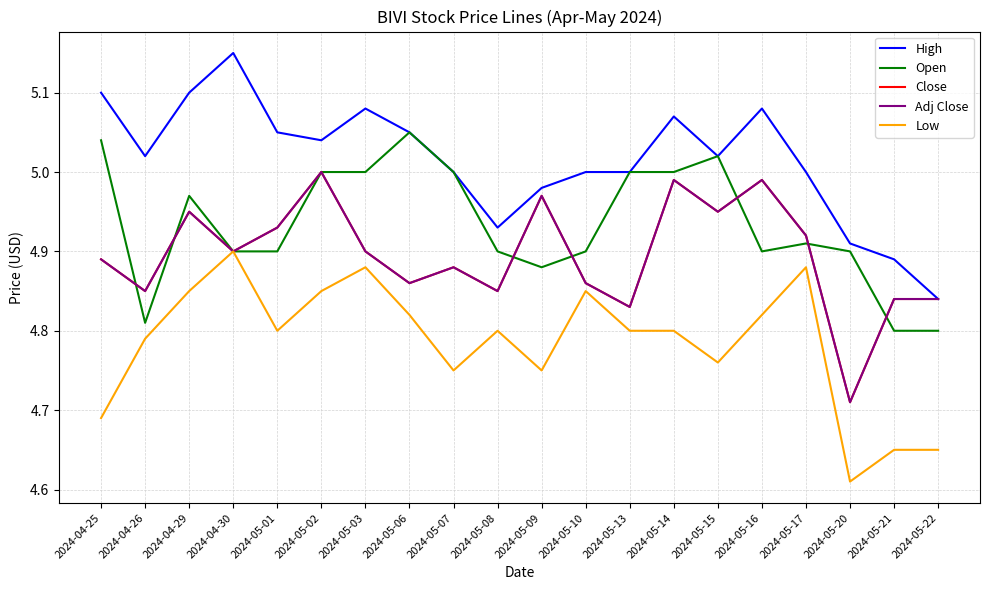

Does the chart display data point markers on the line(s)?

No